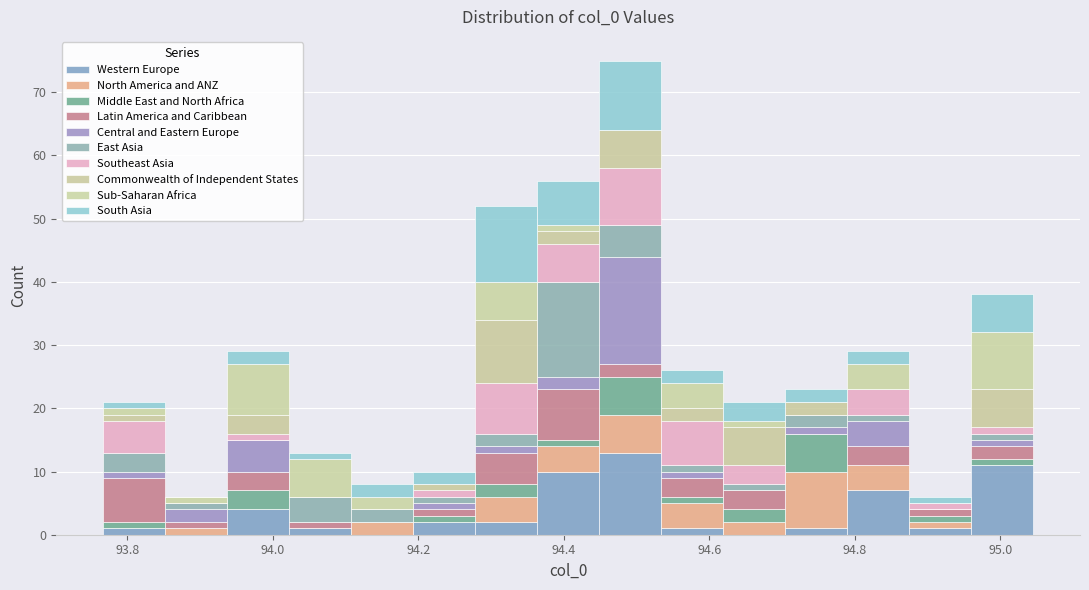

Which range on the x-axis has the tallest stacked bar (by total height)?

94.44 to 94.54